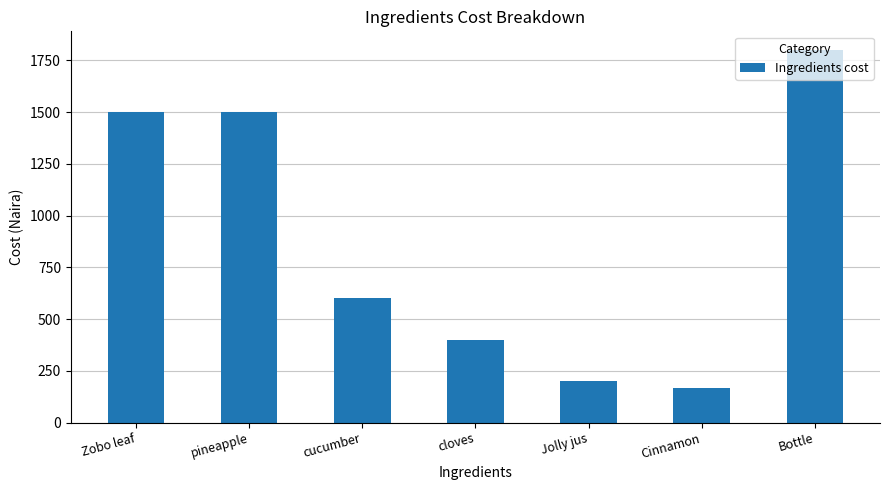

Which label corresponds to the largest value in the chart?

Bottle